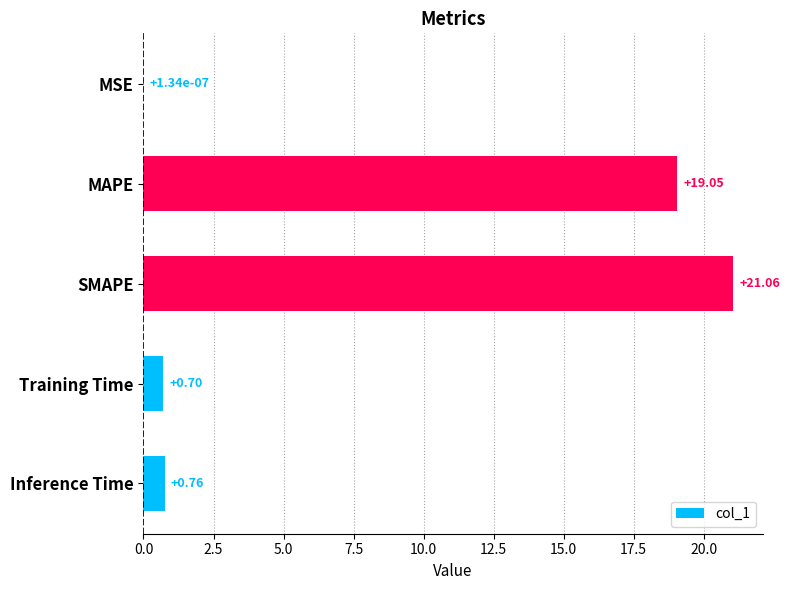

What is the average value?

8.3